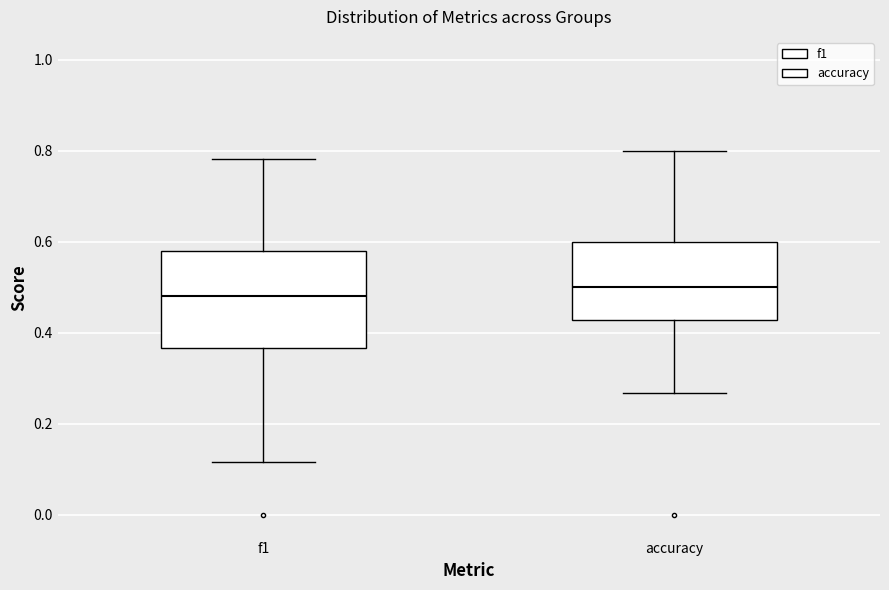

Which box is the tallest, from its lower edge to its upper edge?

f1